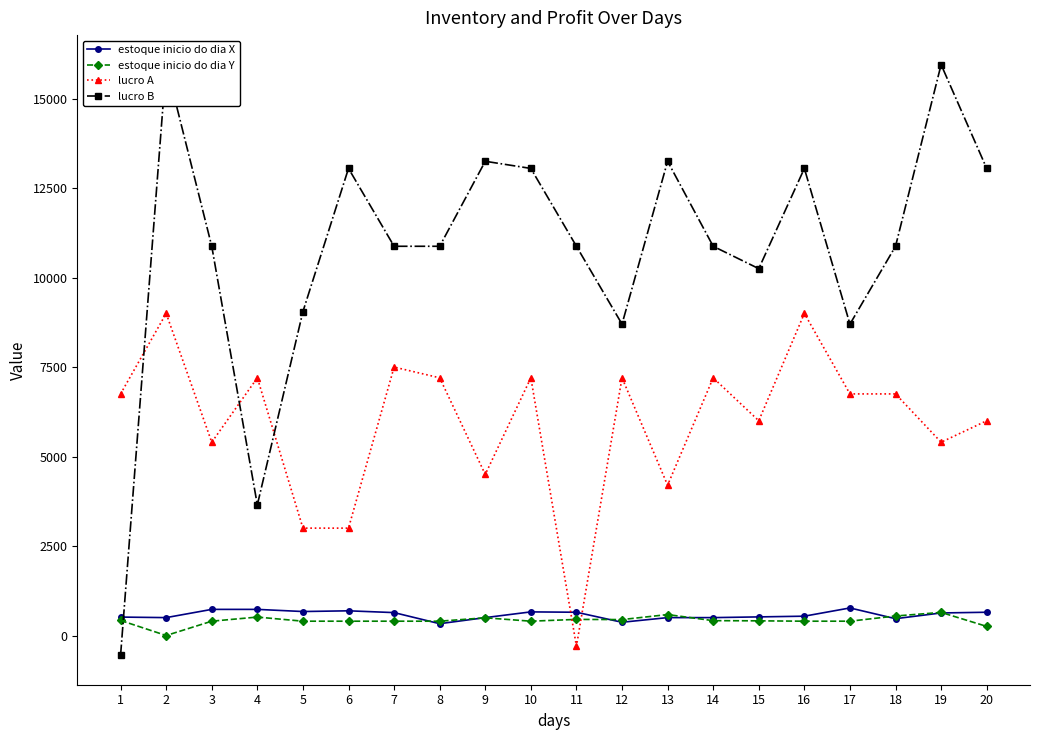

Where is estoque inicio do dia Y nearest to the value 322?

20